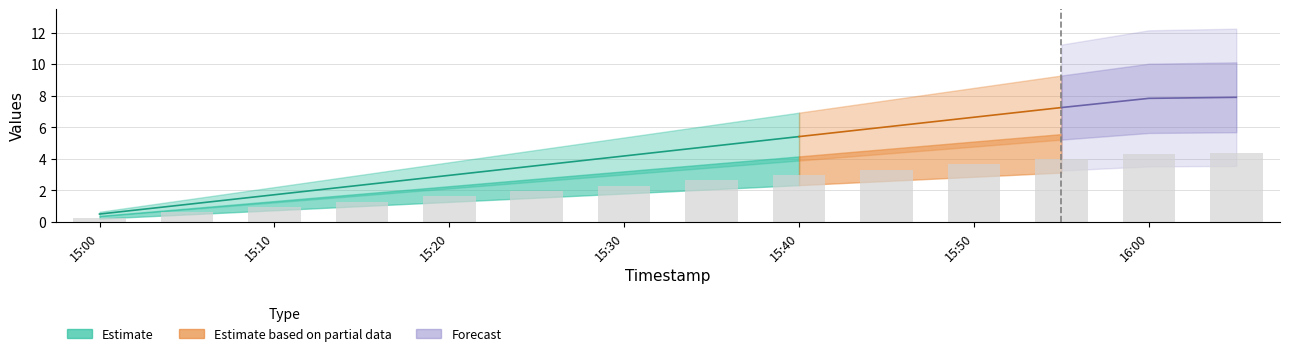

What is the difference between the second highest and minimum values?

4.0